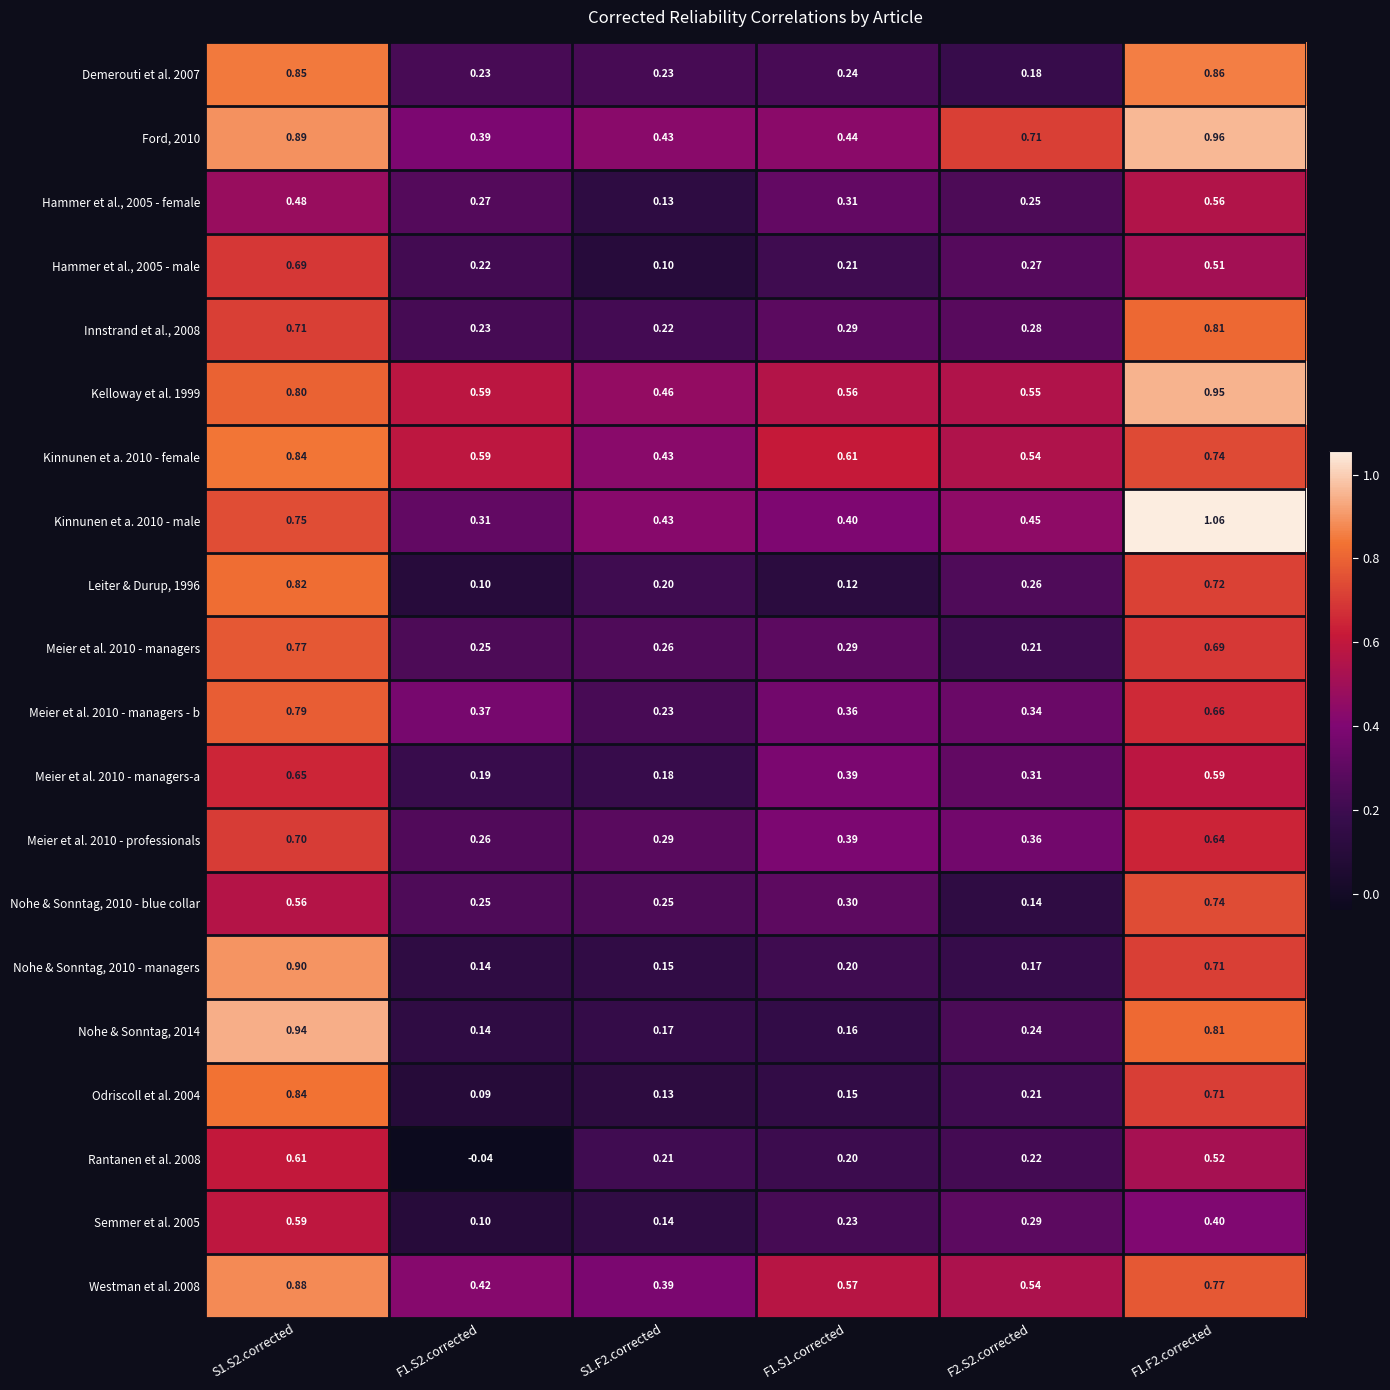

Is the value of Kinnunen et a. 2010 - female at S1.S2.corrected greater than the value of Meier et al. 2010 - managers - b at F1.S2.corrected?

Yes